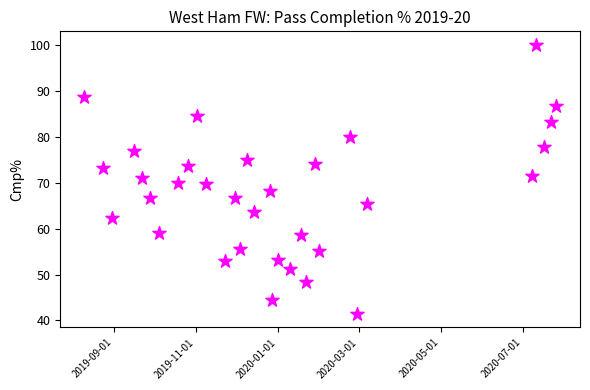

What is the range of Y values (max minus min)?

58.6